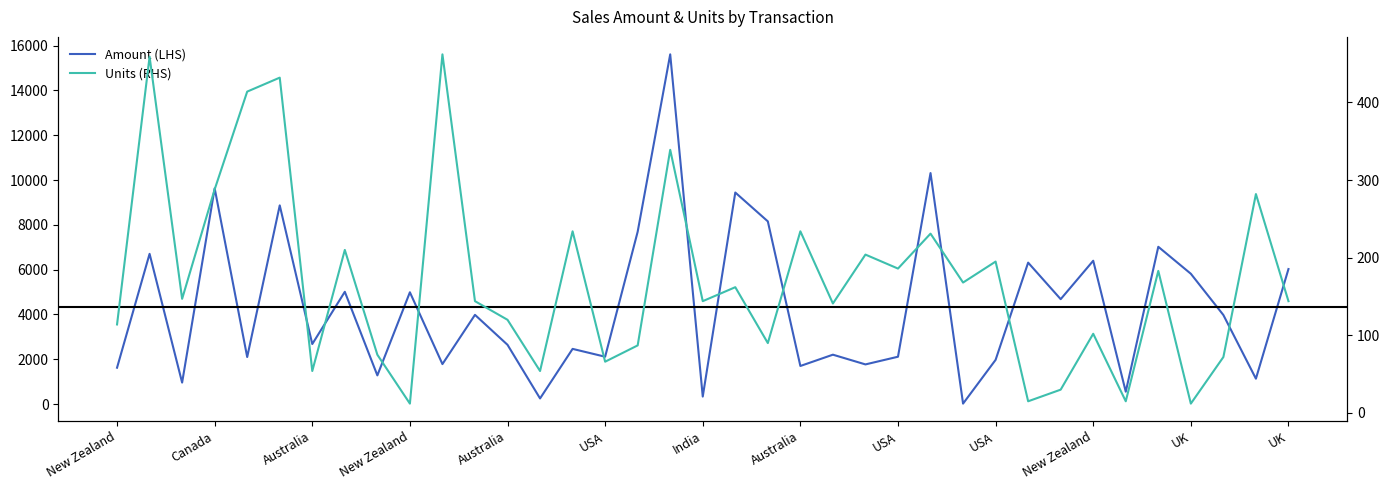

How many lines are shown in the chart?

2